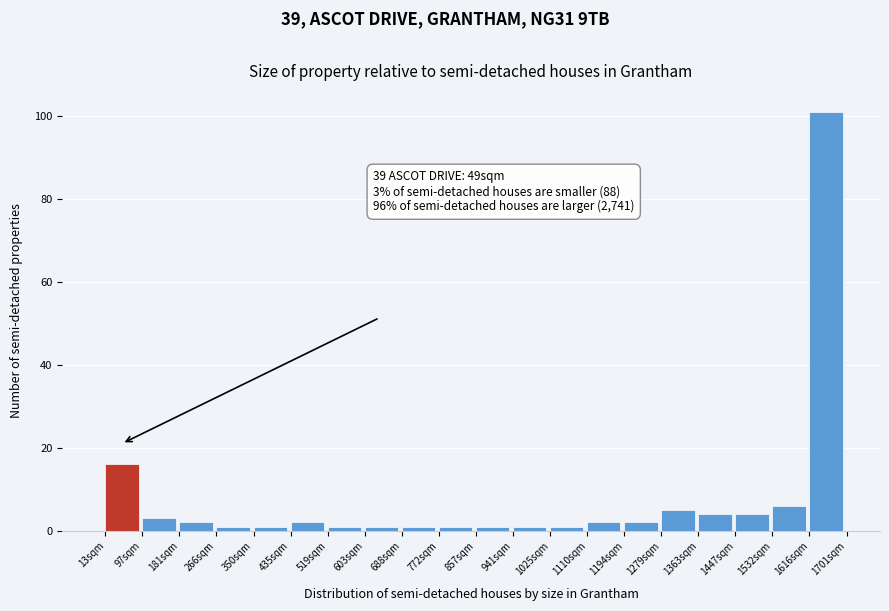

Which range on the x-axis has the tallest bar?

1620 to 1700